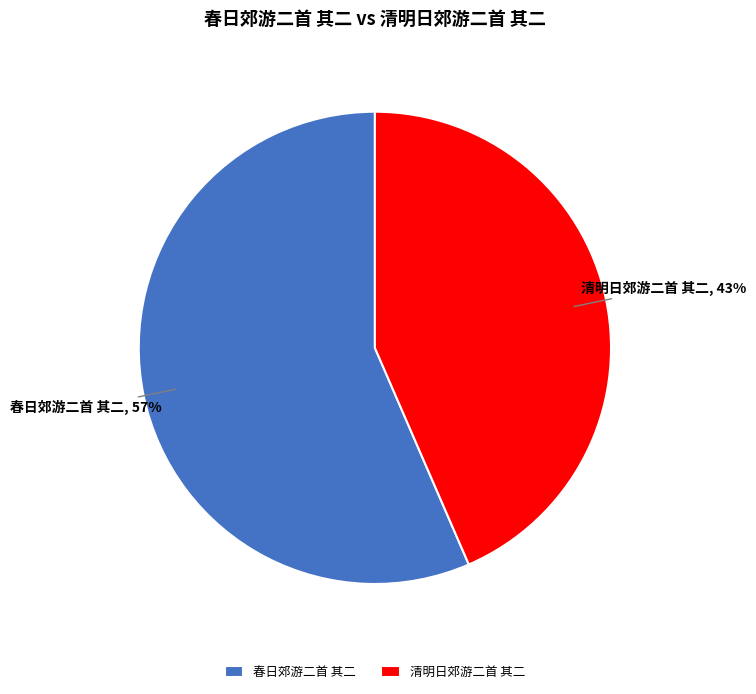

Is the sum of 春日郊游二首 其二 and 清明日郊游二首 其二 greater than half?

Yes